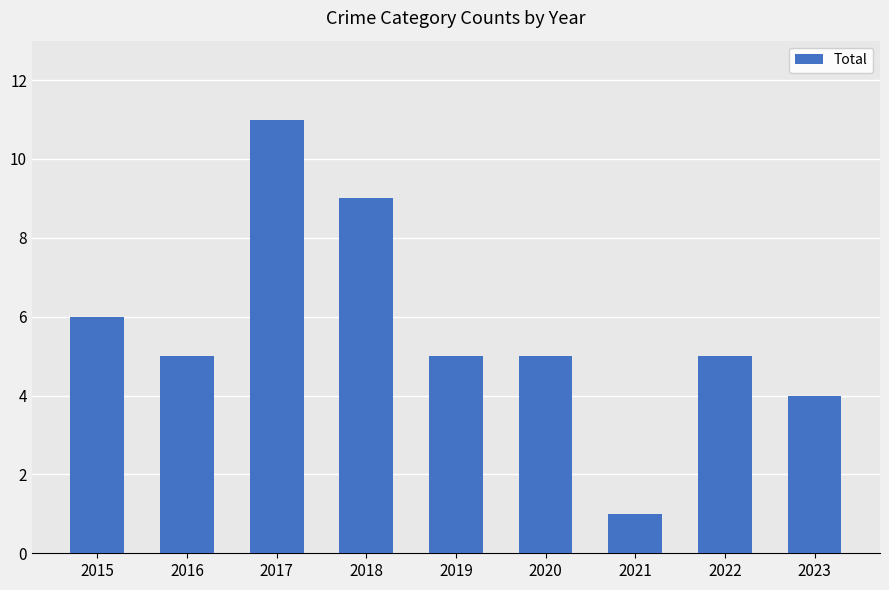

What is the sum of the values at 2017 and 2021?

12